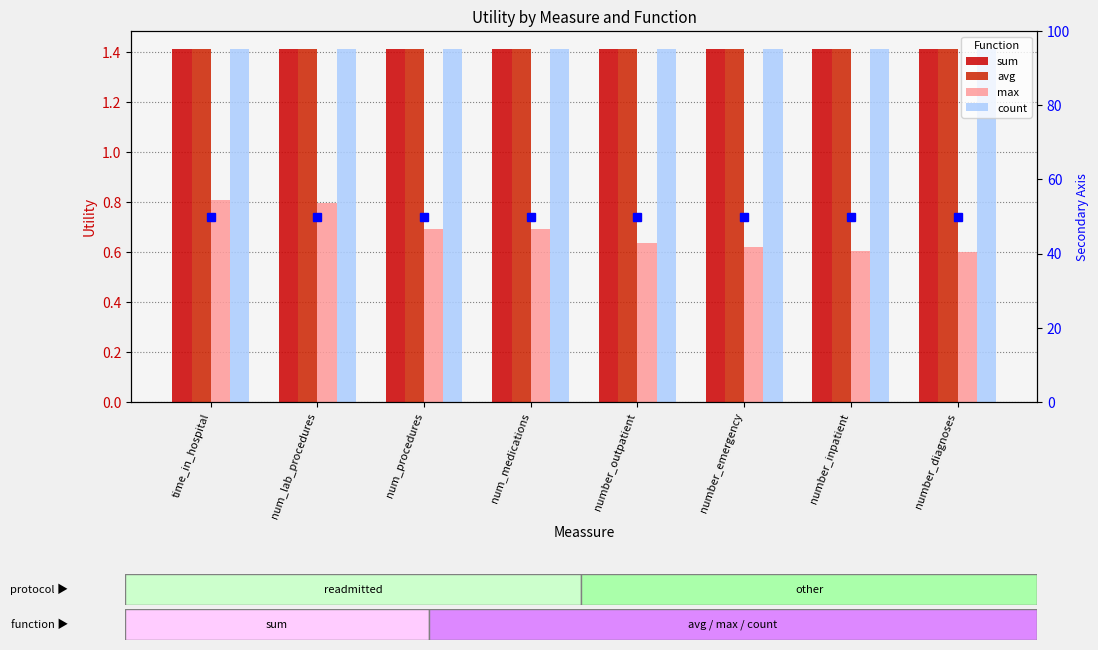

Rank the series at num_procedures from lowest to highest value.

max, sum, avg, count